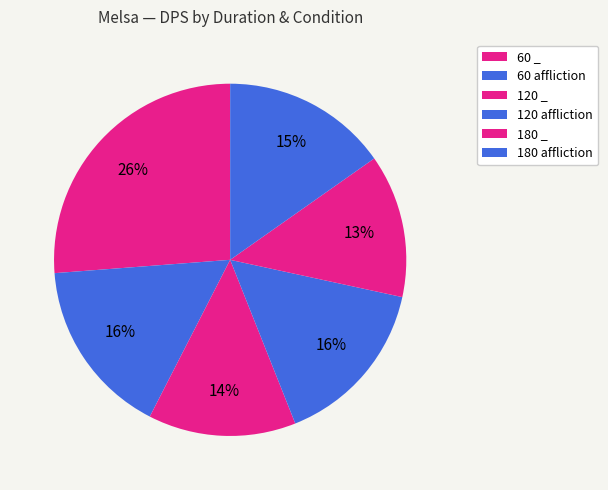

How many slices are in this pie chart?

6